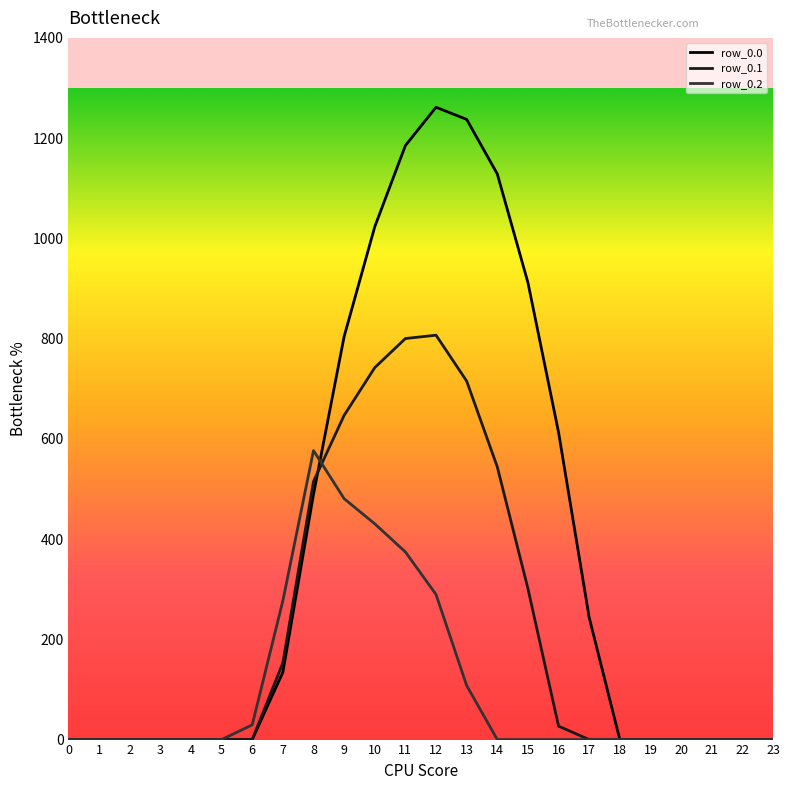

Which series has the largest total across all categories?

row_0.0